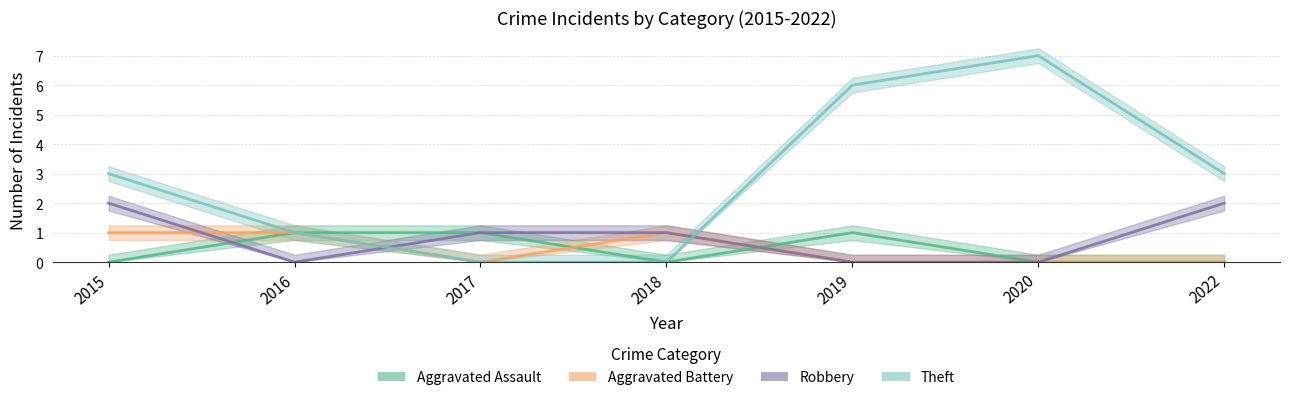

Does the chart display data point markers on the line(s)?

No